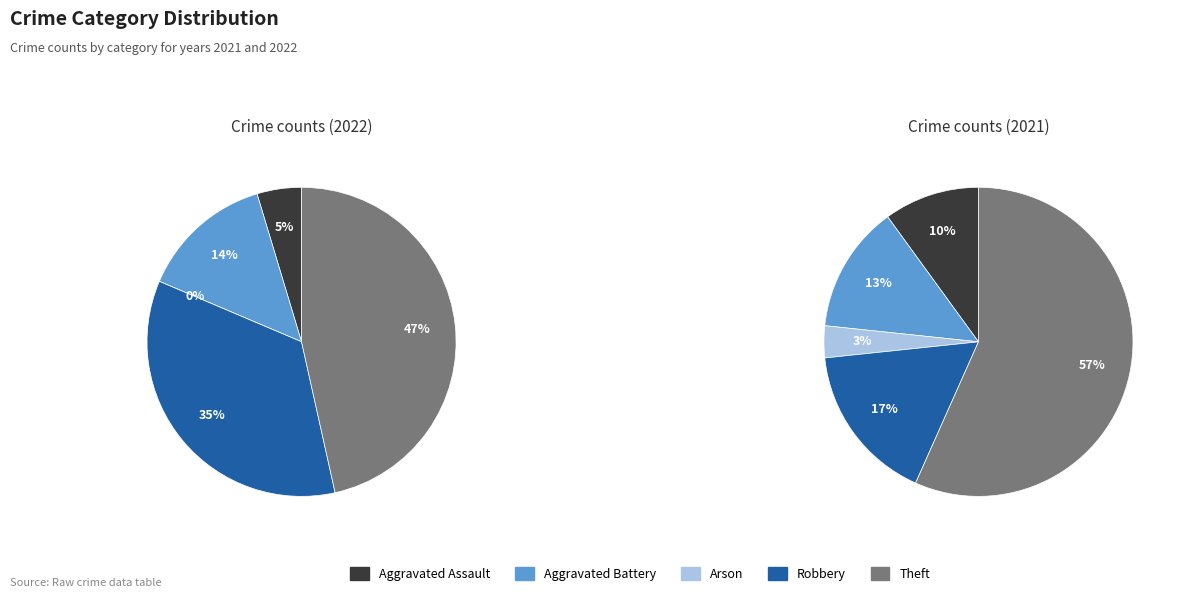

What percentage do Theft and Robbery together represent?

81.4%